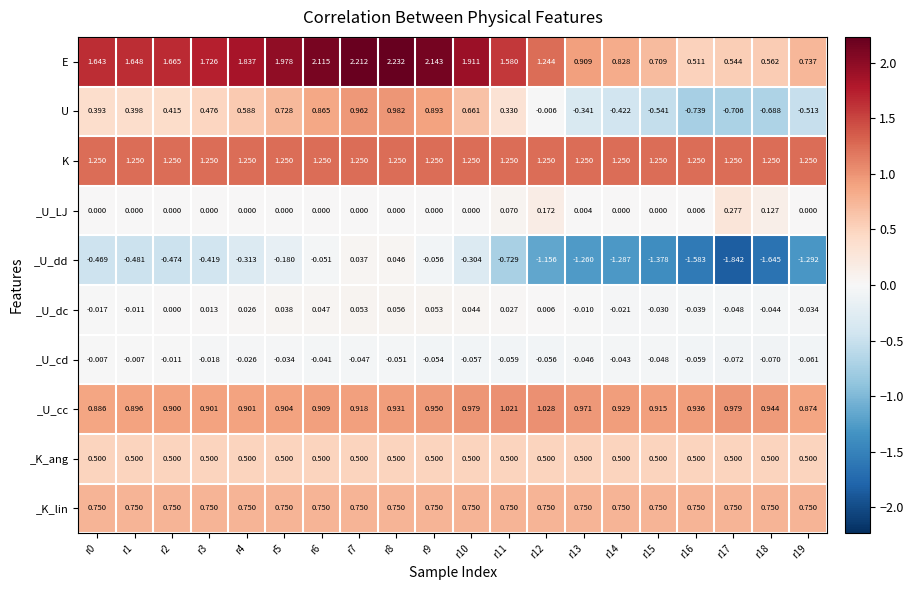

What is the spread (max minus min) of values at r8?

2.3